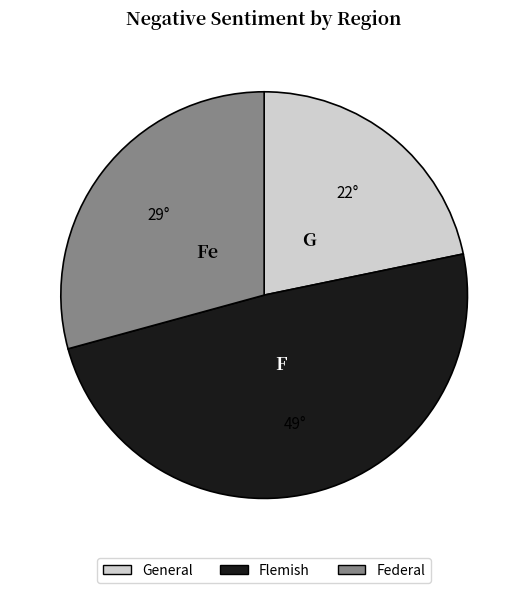

True or false: General accounts for 22% of the total.

True